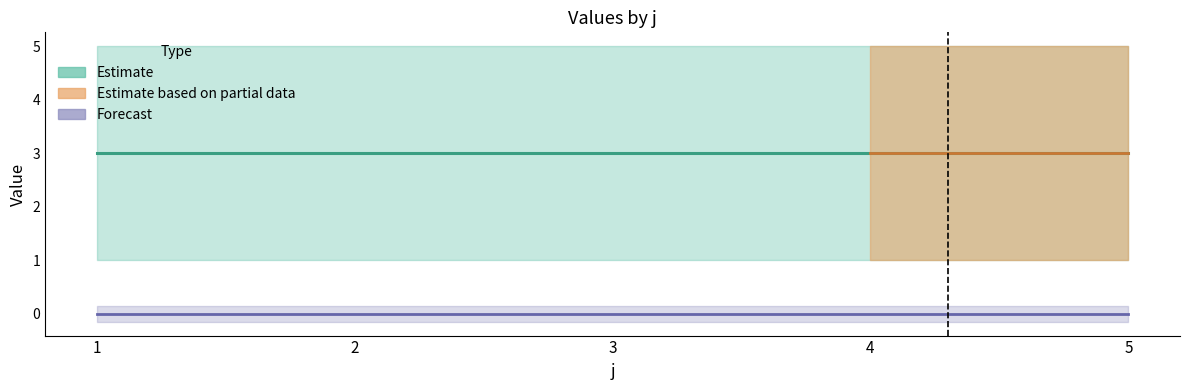

True or false: Estimate (mean) has a value of 1 at 4.

False